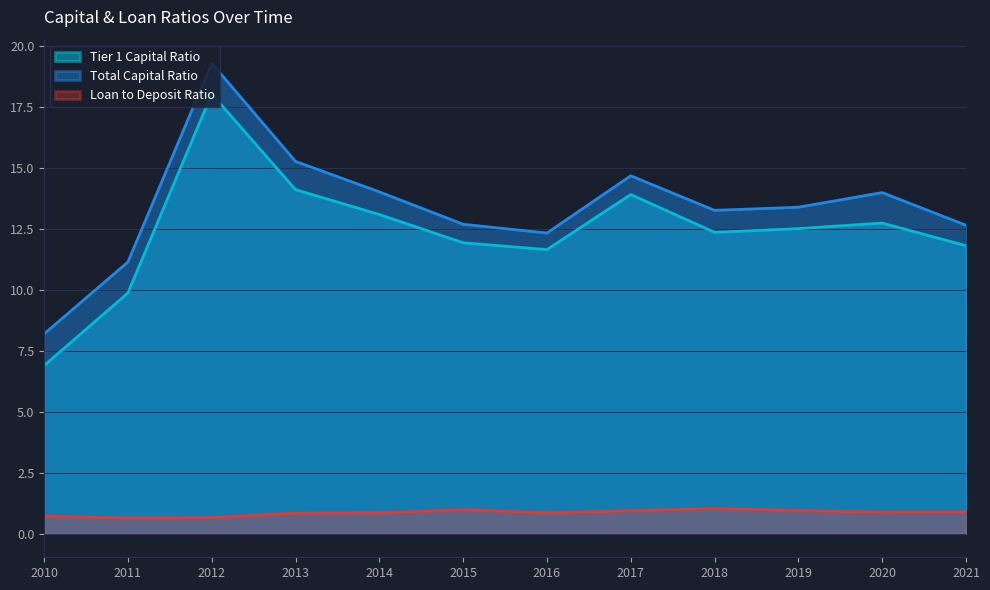

What is the difference between the second highest and second lowest values in the Tier 1 Capital Ratio series?

4.2